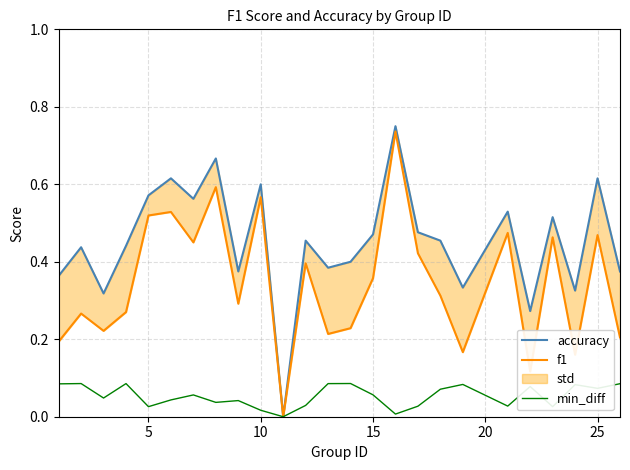

Does the chart display data point markers on the line(s)?

No